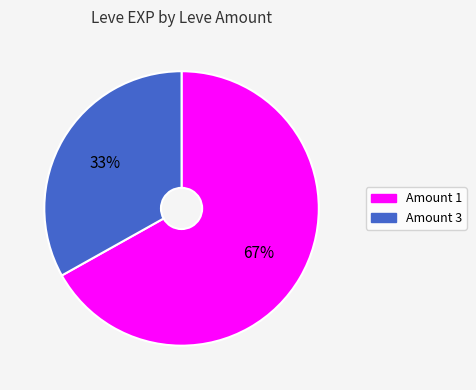

To the nearest percent, what percentage of the pie is Amount 3?

33%